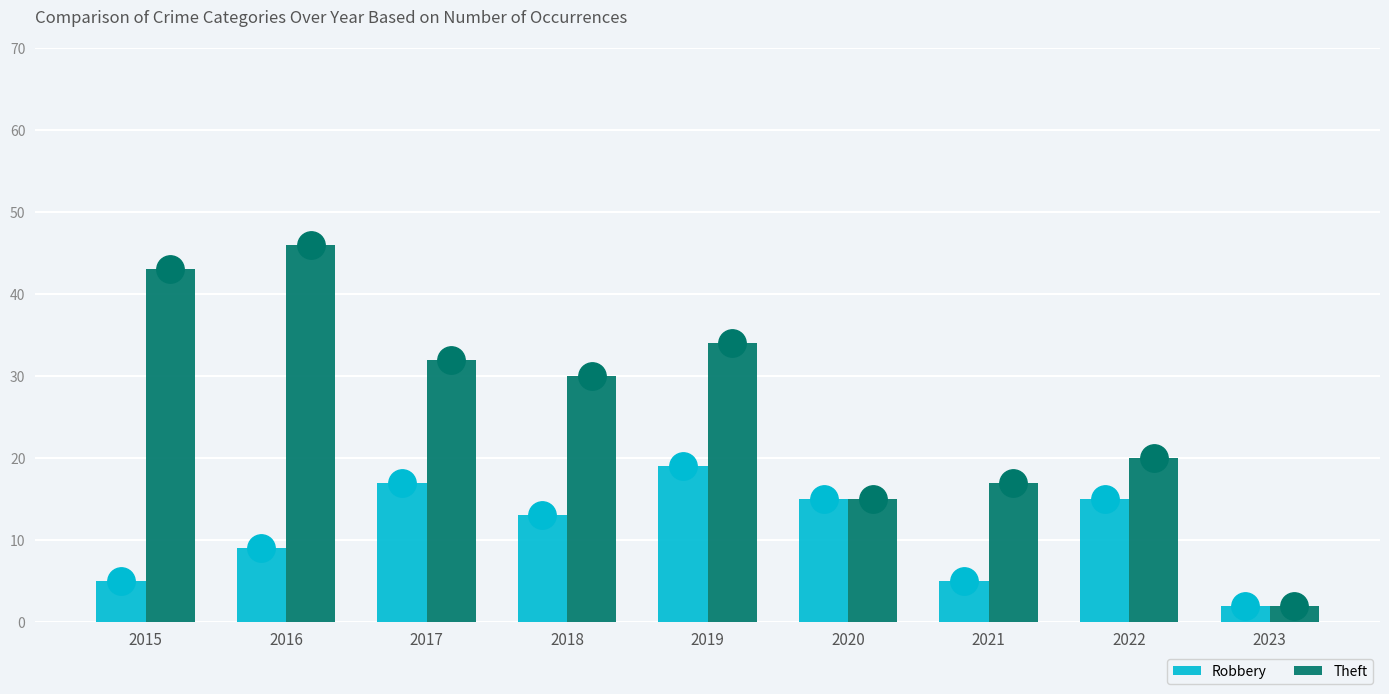

Which series has the largest Y range (max minus min)?

Theft